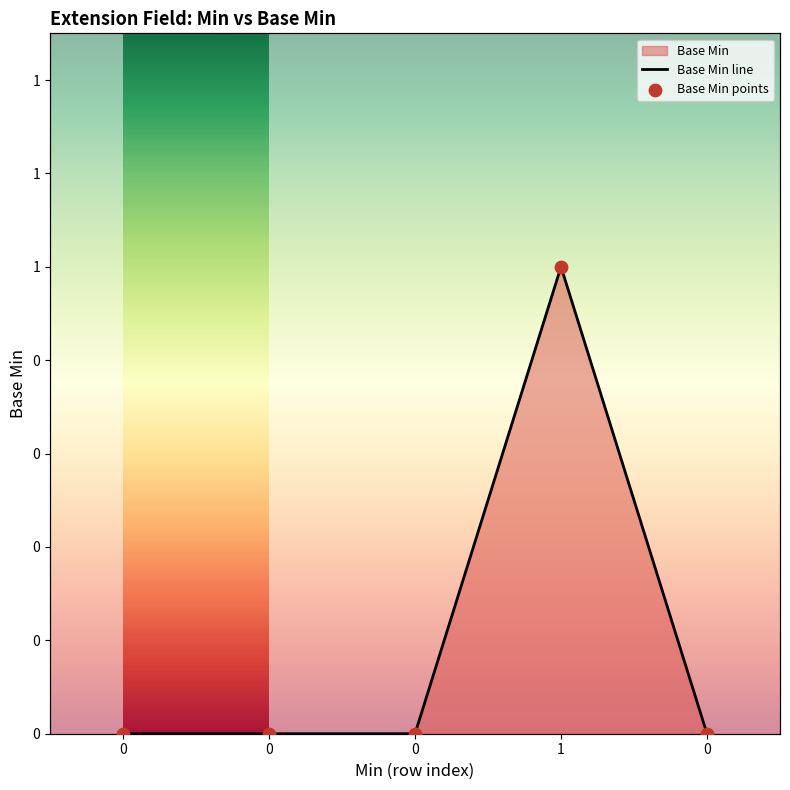

At how many categories does at least one series exceed 0?

1